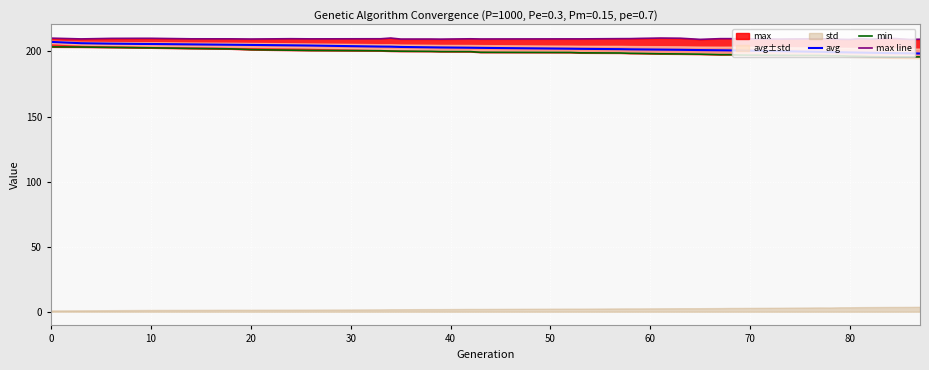

What is the lowest value of the avg series?

198.5